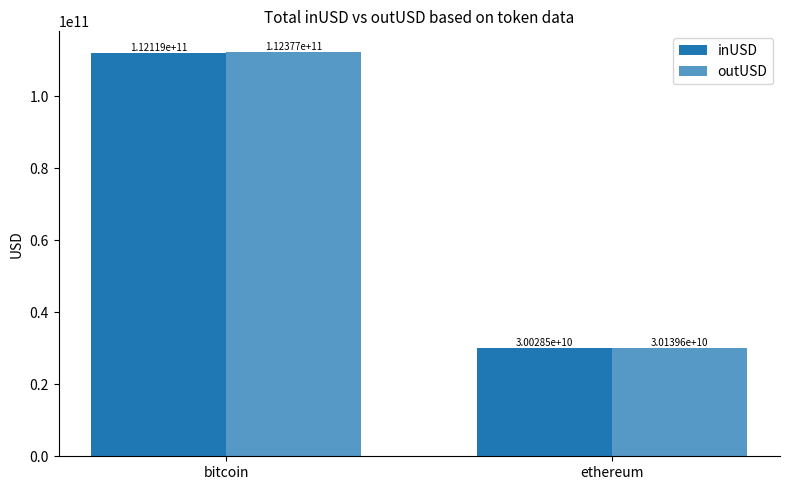

What is the sum of the outUSD values at bitcoin and ethereum?

142517115448.9